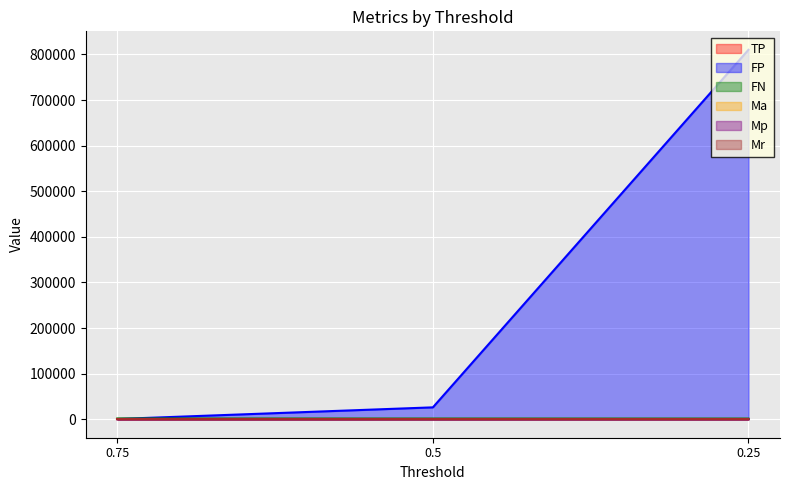

Reading right to left, what are all the values shown in this chart?

TP: 441.0	441.0	302.0
FP: 810095.0	26090.0	584.0
FN: 1457.0	1516.0	1655.0
Ma: 1.0	1.0	1.0
Mp: 0.0	0.0	0.3
Mr: 0.2	0.2	0.2